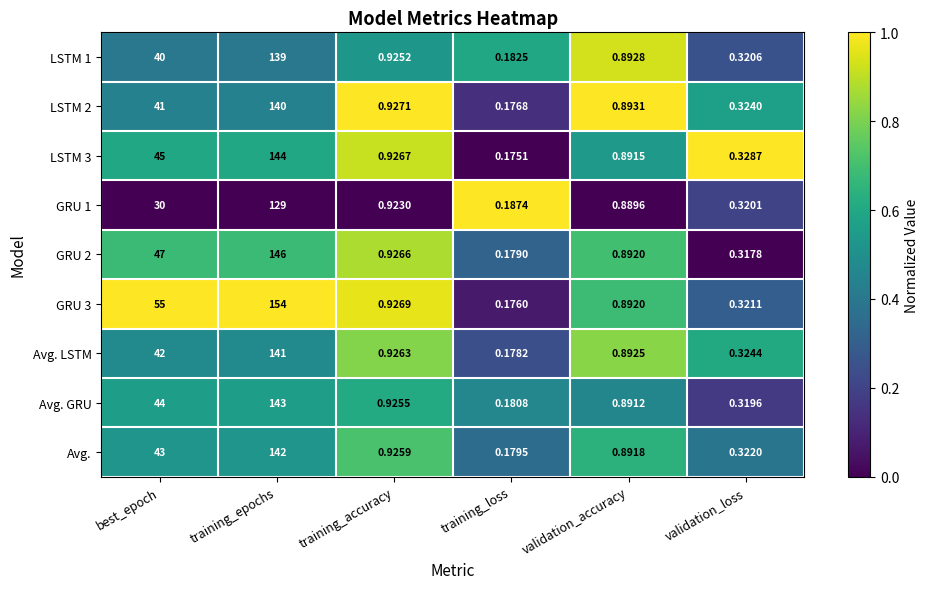

Where is Avg. LSTM nearest to the value 70?

best_epoch